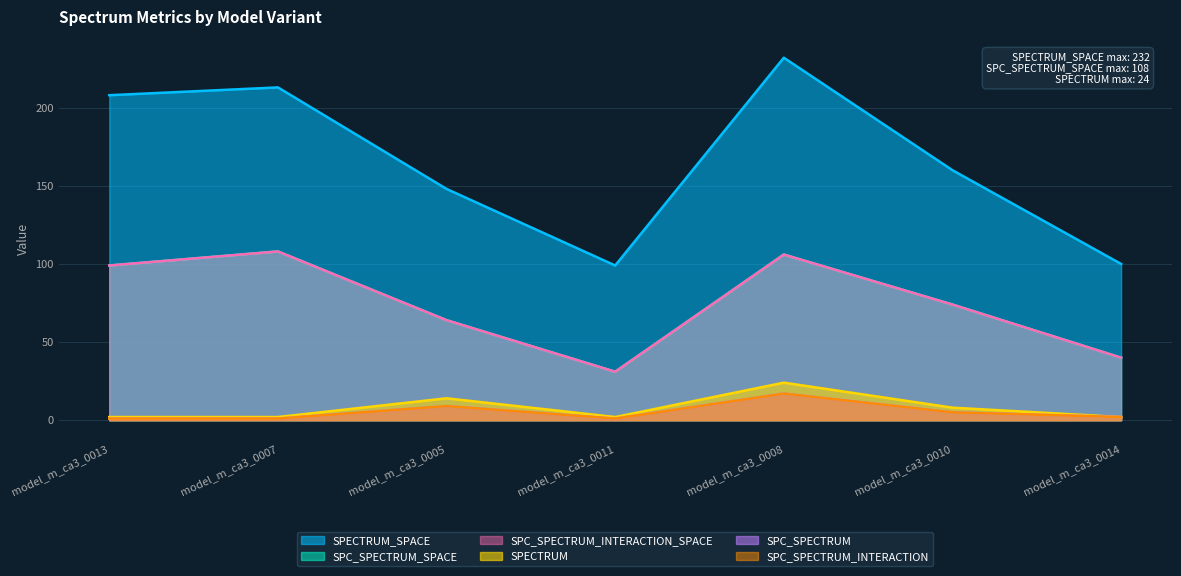

Which category has the highest value in the SPC_SPECTRUM_SPACE series?

model_m_ca3_0007